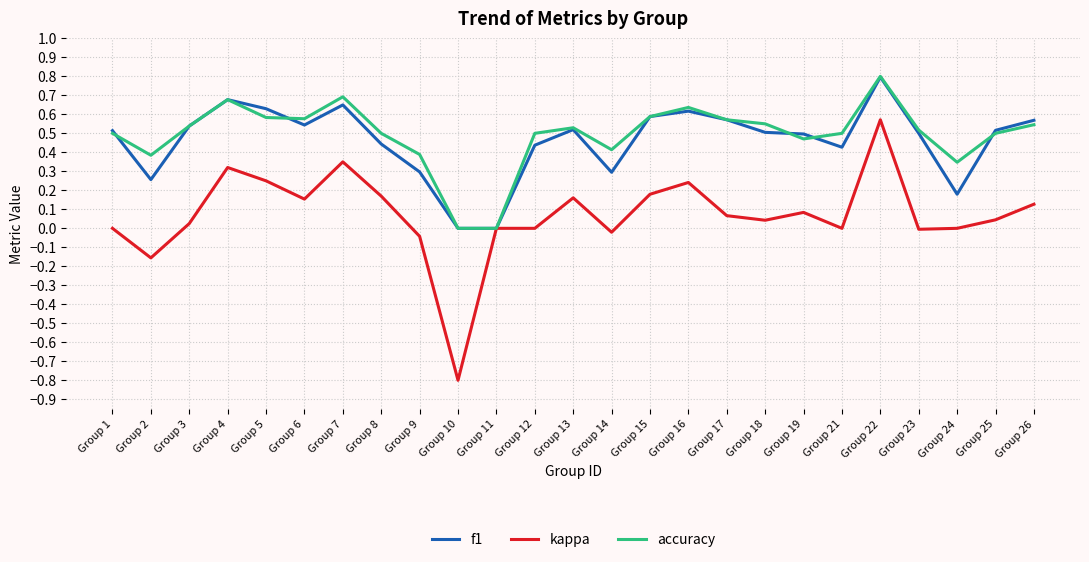

Which series has the widest spread of values?

kappa